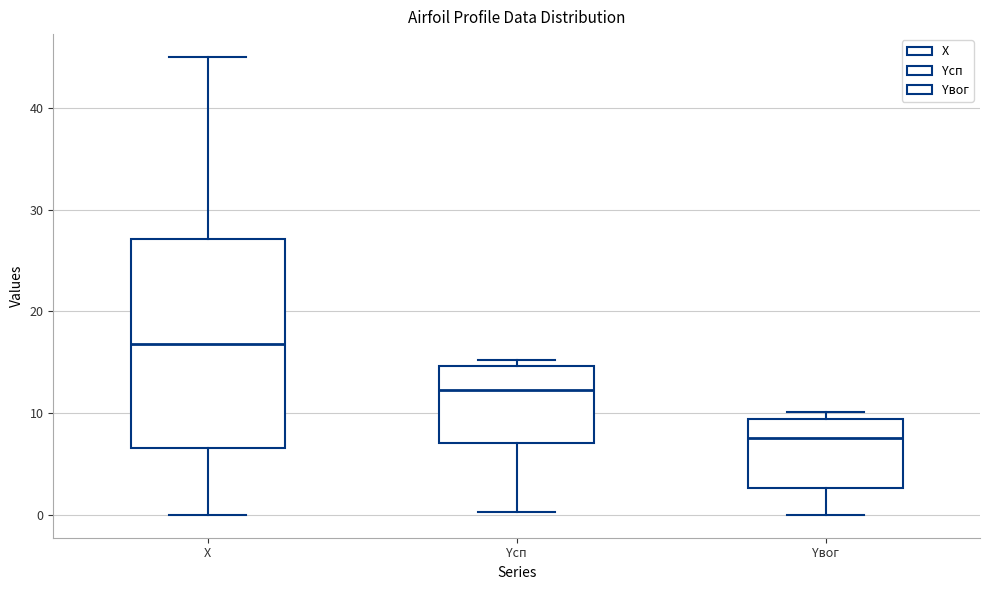

Where is the upper edge of the box for Yвог on the y-axis? The values are not printed on the chart, so give them approximately, as read against the axis.

9